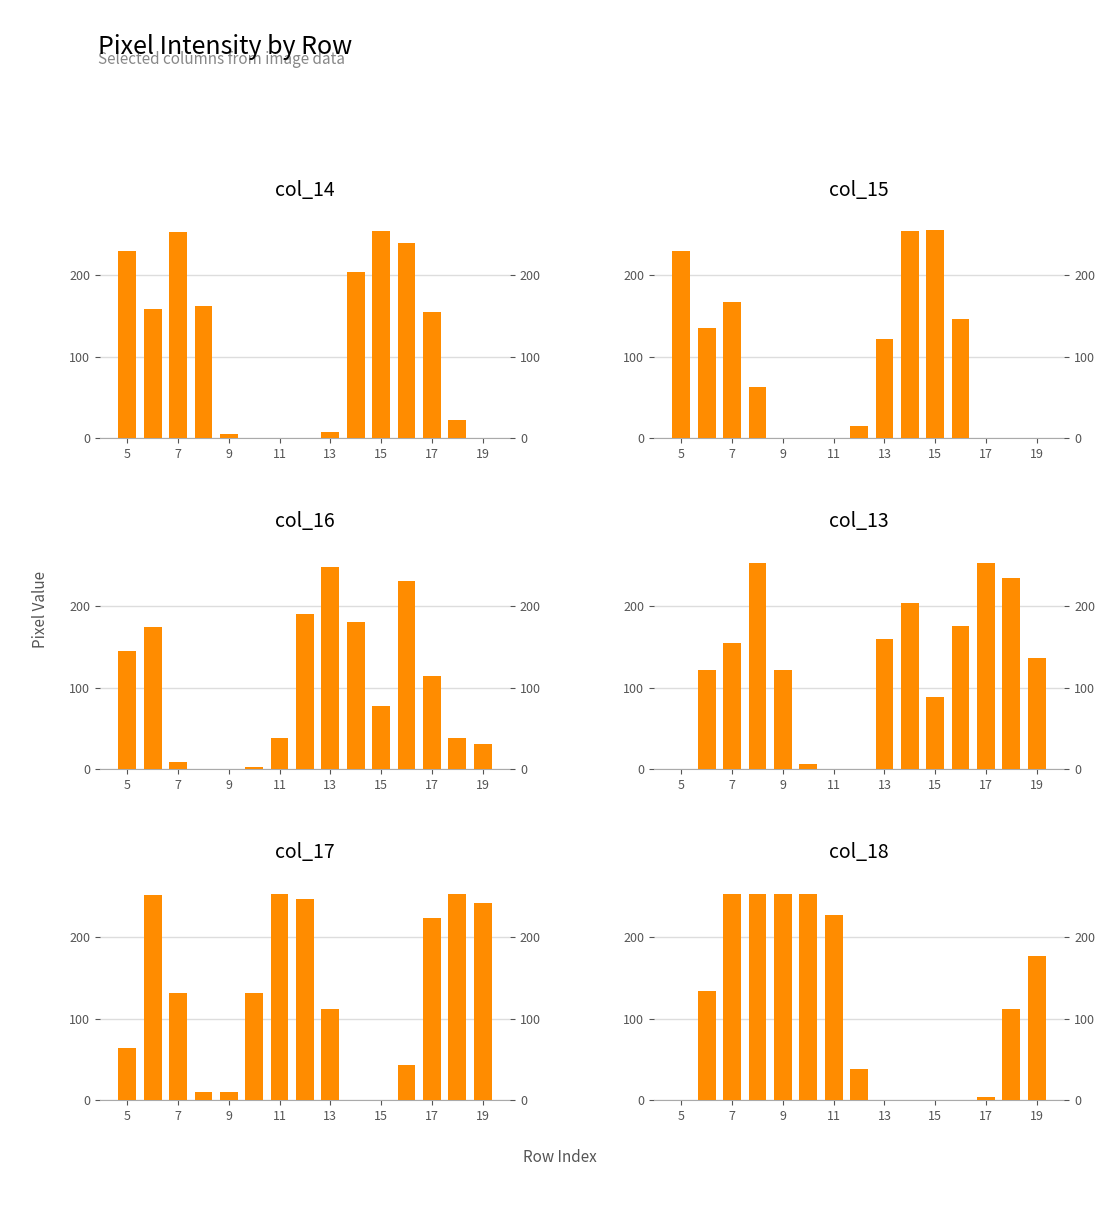

True or false: col_17 has a value of -151 at 15.

False